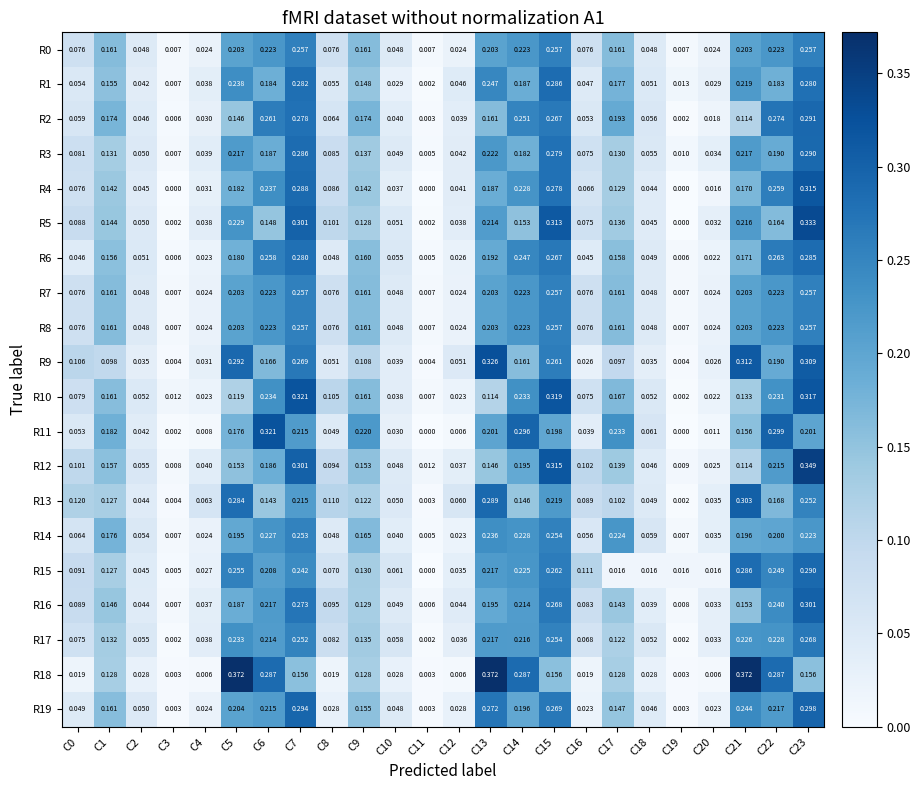

Is the value of R1 at C18 greater than the value of R4 at C13?

No